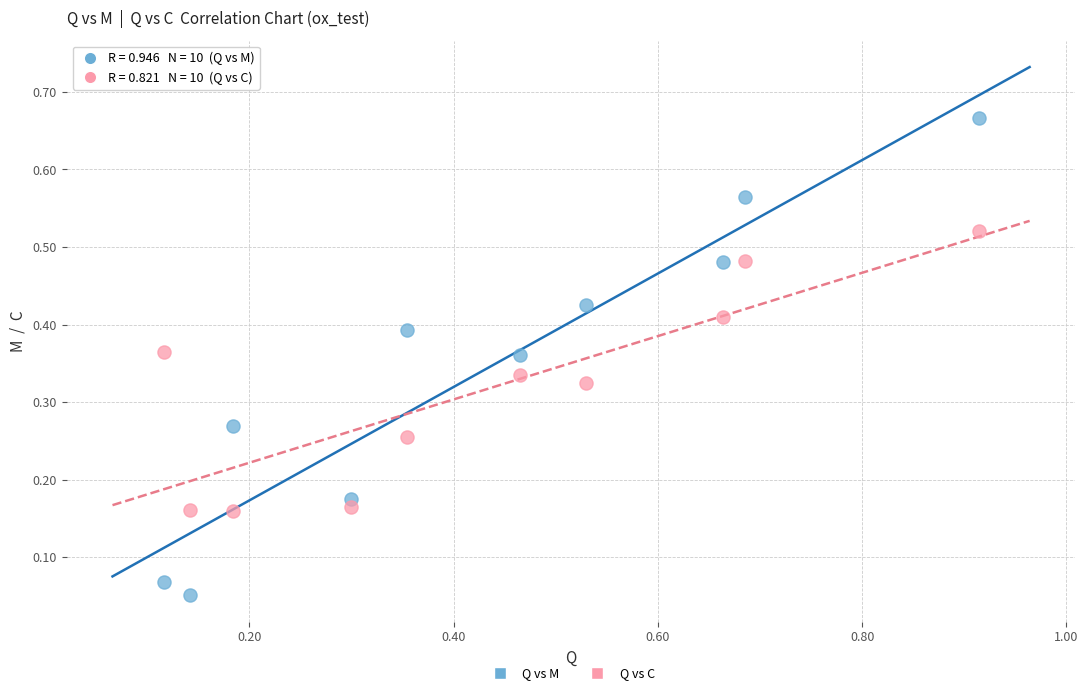

Across all data points, what is the range of X values (max minus min)?

0.8